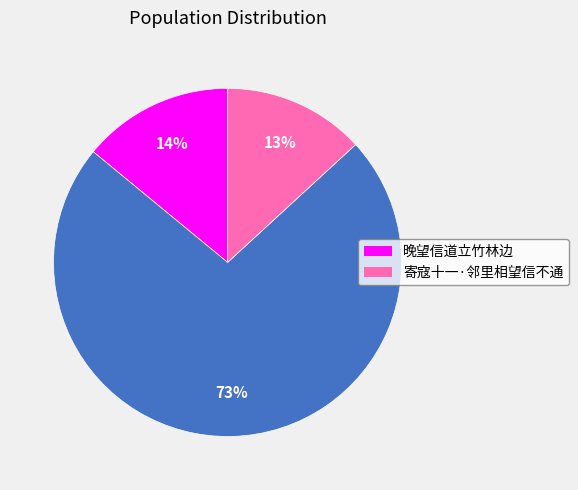

To the nearest percent, what is the average slice percentage?

33%